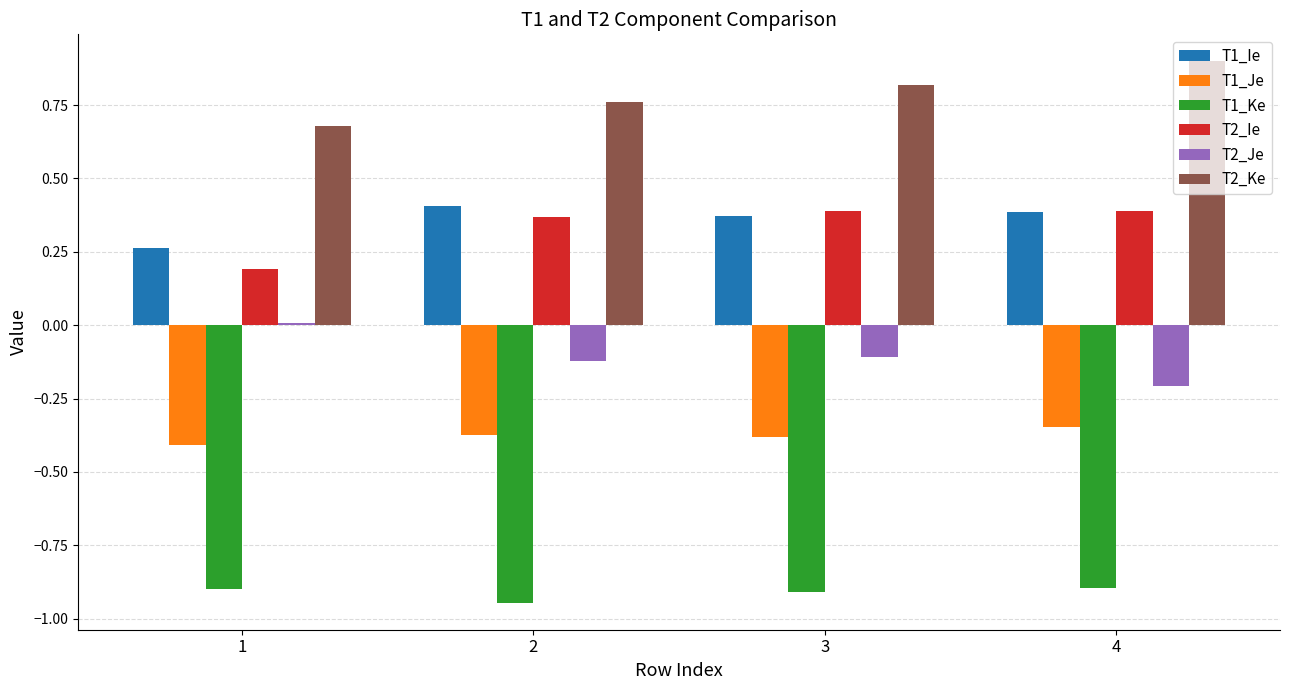

What are all the series names shown in the legend?

T1_Ie, T1_Je, T1_Ke, T2_Ie, T2_Je, T2_Ke